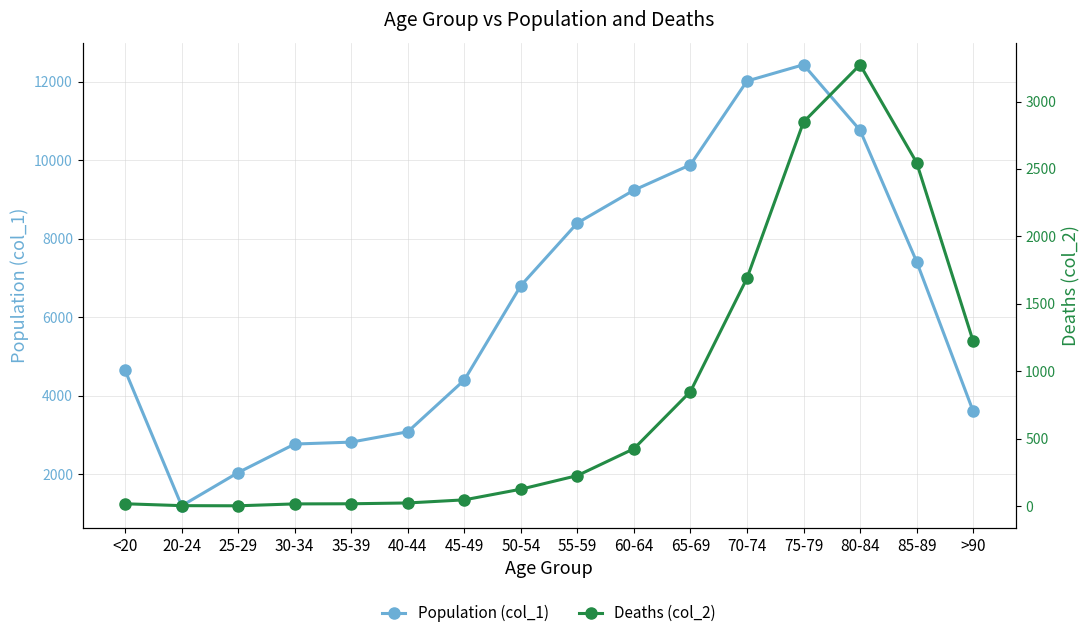

How many lines are shown in the chart?

2